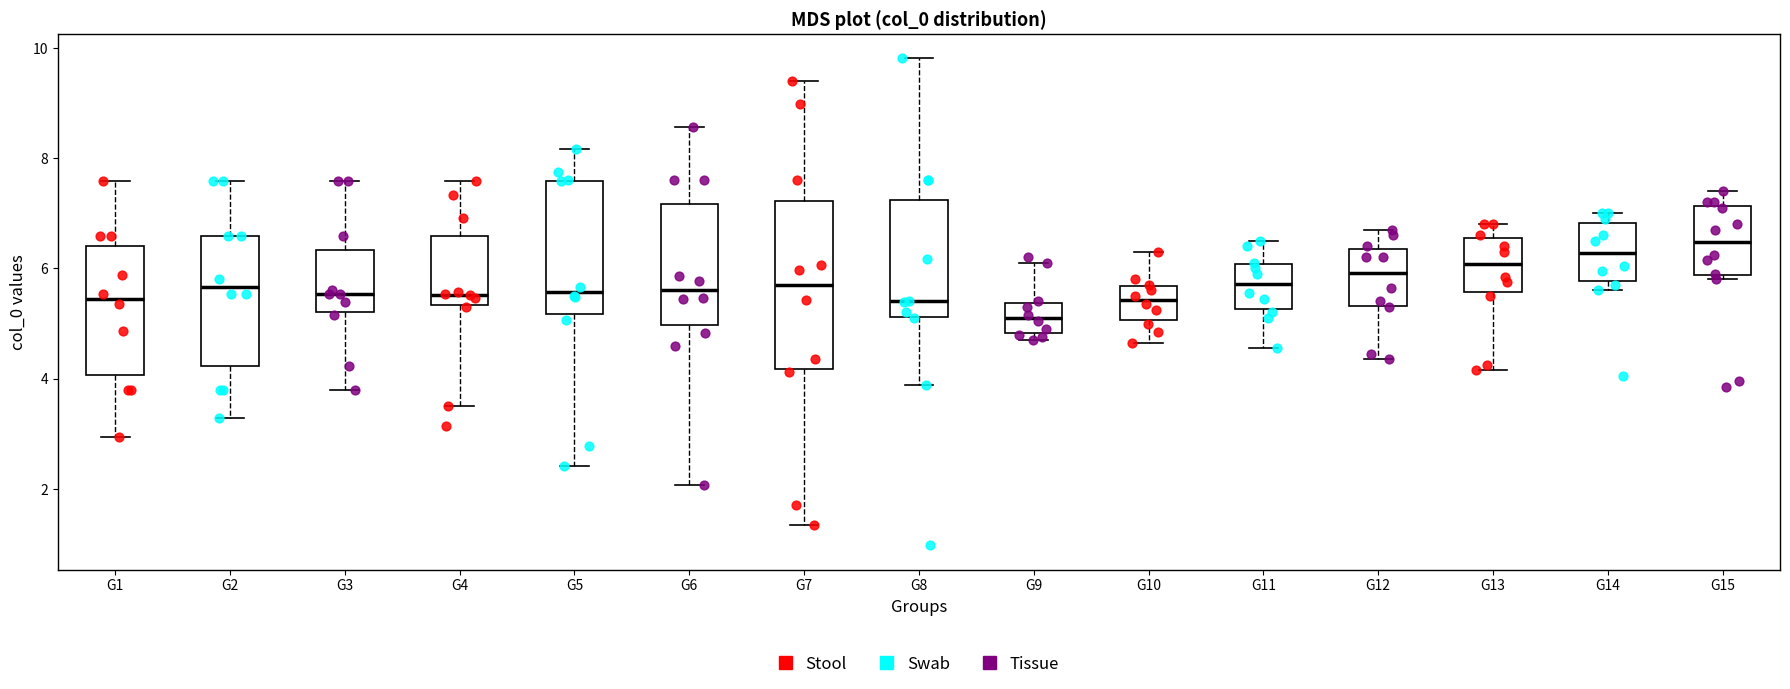

Reading left to right, read every box against the y-axis: the position of its median line, the range the box covers, and the ends of its whiskers. The values are not printed on the chart, so give them approximately, as read against the axis.

G1: median 5.4, box 4.0 to 6.4, whiskers 3.0 to 7.6
G2: median 5.6, box 4.2 to 6.6, whiskers 3.2 to 7.6
G3: median 5.6, box 5.2 to 6.4, whiskers 3.8 to 7.6
G4: median 5.6, box 5.4 to 6.6, whiskers 3.6 to 7.6
G5: median 5.6, box 5.2 to 7.6, whiskers 2.4 to 8.2
G6: median 5.6, box 5.0 to 7.2, whiskers 2.0 to 8.6
G7: median 5.6, box 4.2 to 7.2, whiskers 1.4 to 9.4
G8: median 5.4, box 5.2 to 7.2, whiskers 3.8 to 9.8
G9: median 5.2, box 4.8 to 5.4, whiskers 4.6 to 6.2
G10: median 5.4, box 5.0 to 5.6, whiskers 4.6 to 6.4
G11: median 5.8, box 5.2 to 6.0, whiskers 4.6 to 6.6
G12: median 6.0, box 5.4 to 6.4, whiskers 4.4 to 6.6
G13: median 6.0, box 5.6 to 6.6, whiskers 4.2 to 6.8
G14: median 6.2, box 5.8 to 6.8, whiskers 5.6 to 7.0
G15: median 6.4, box 5.8 to 7.2, whiskers 5.8 (just below the box's lower edge) to 7.4